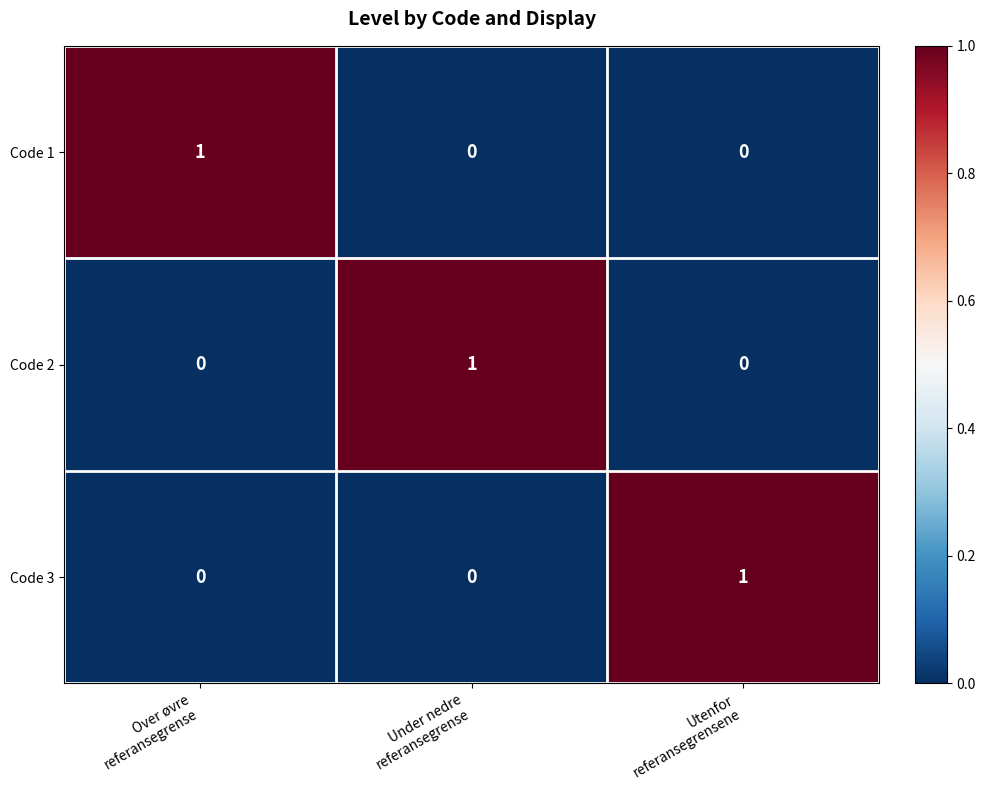

At how many categories does at least one series exceed 0?

3